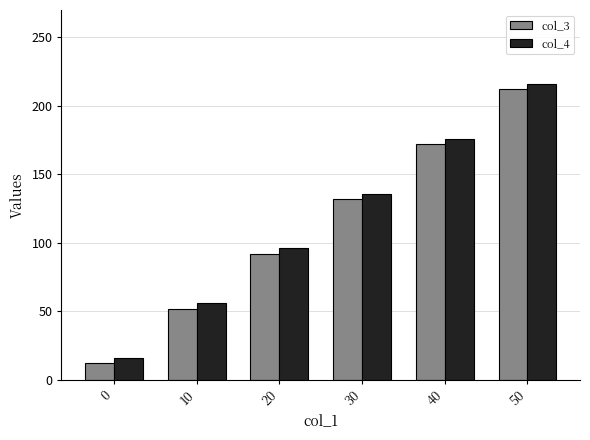

How many data points in col_3 are less than 132?

3